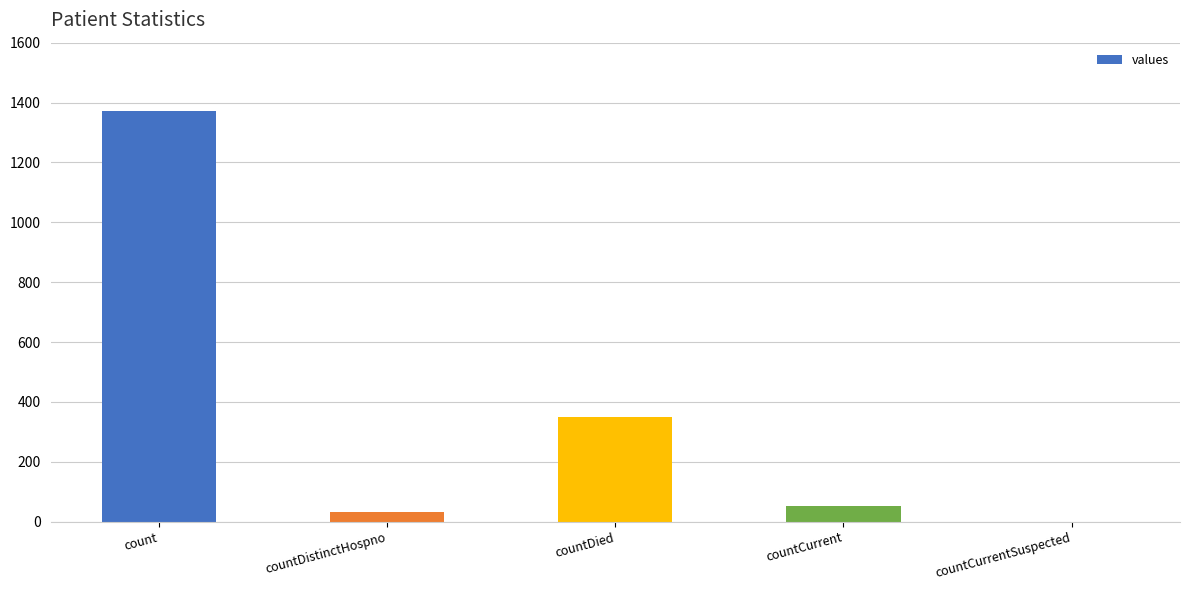

What is the difference between the values at countCurrentSuspected and countDistinctHospno?

33